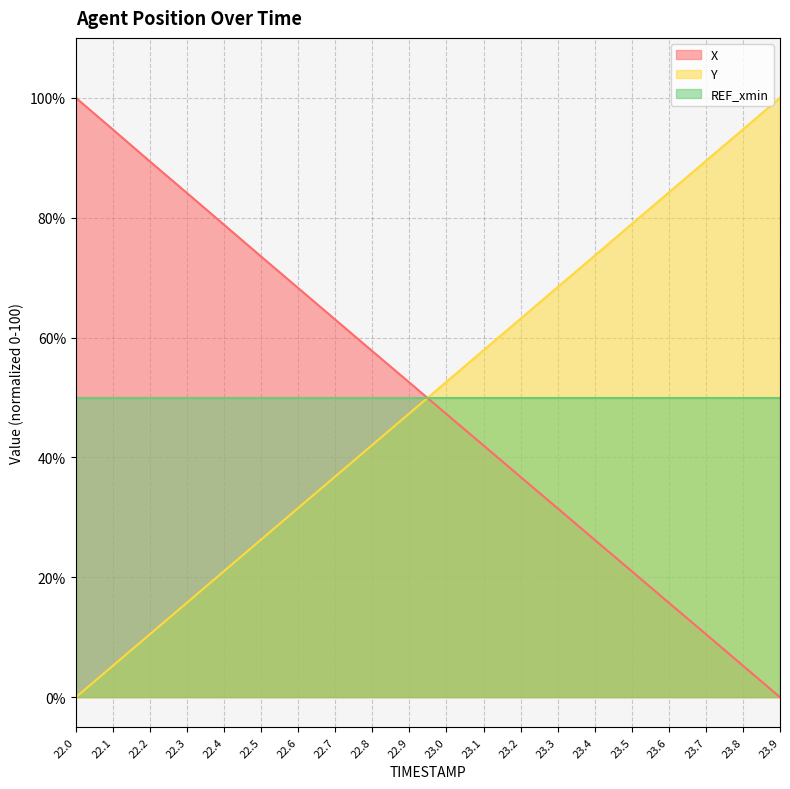

At which label does X first exceed 52?

22.0